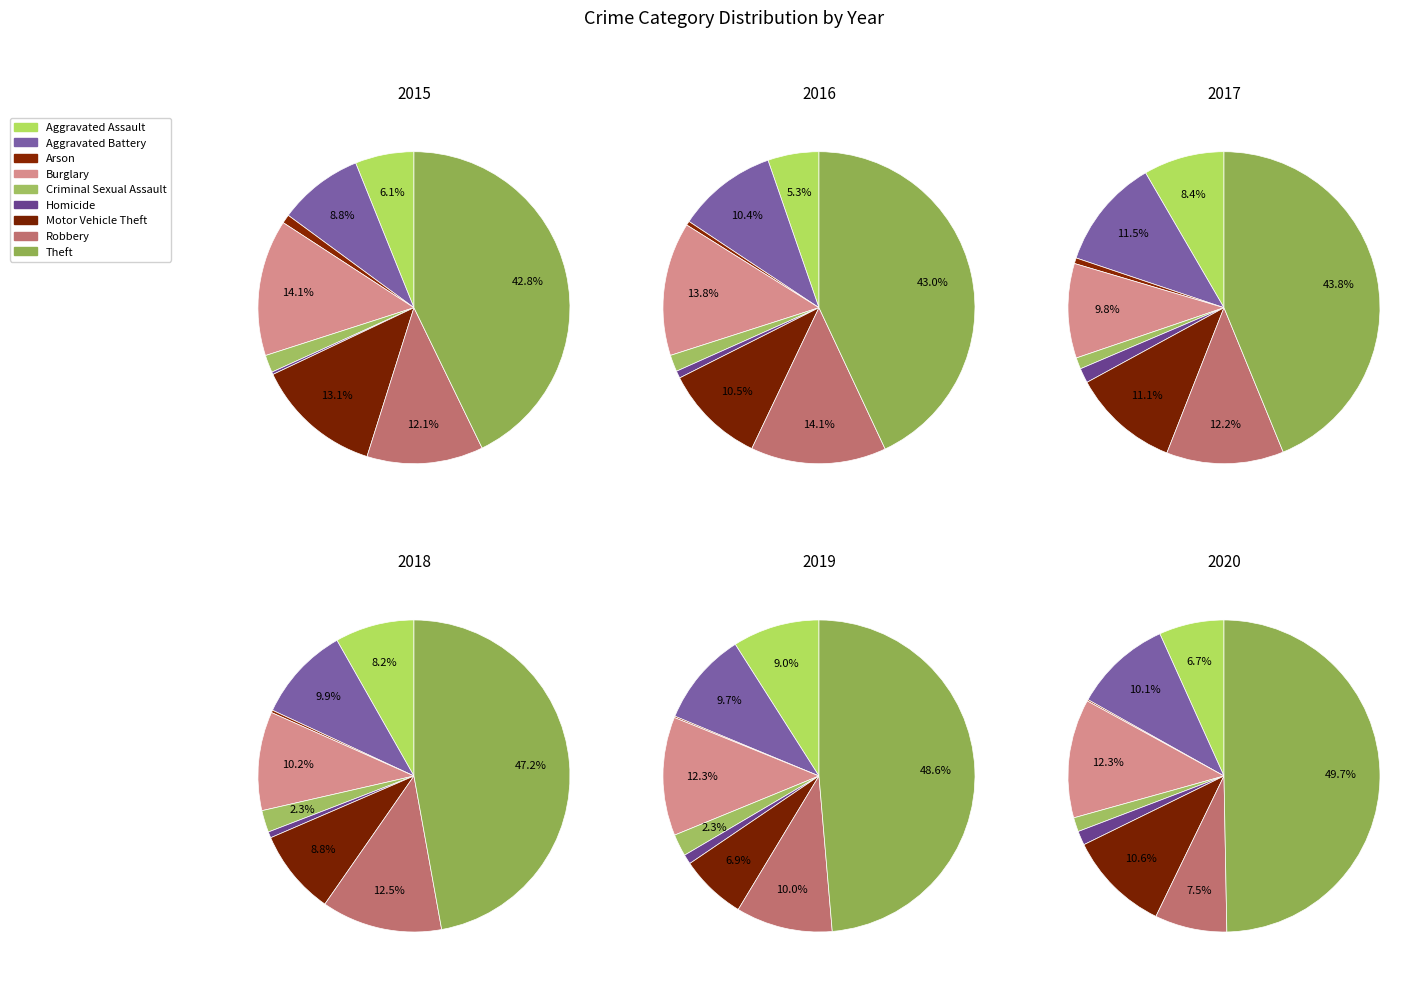

Is Aggravated Battery the majority of the pie?

No